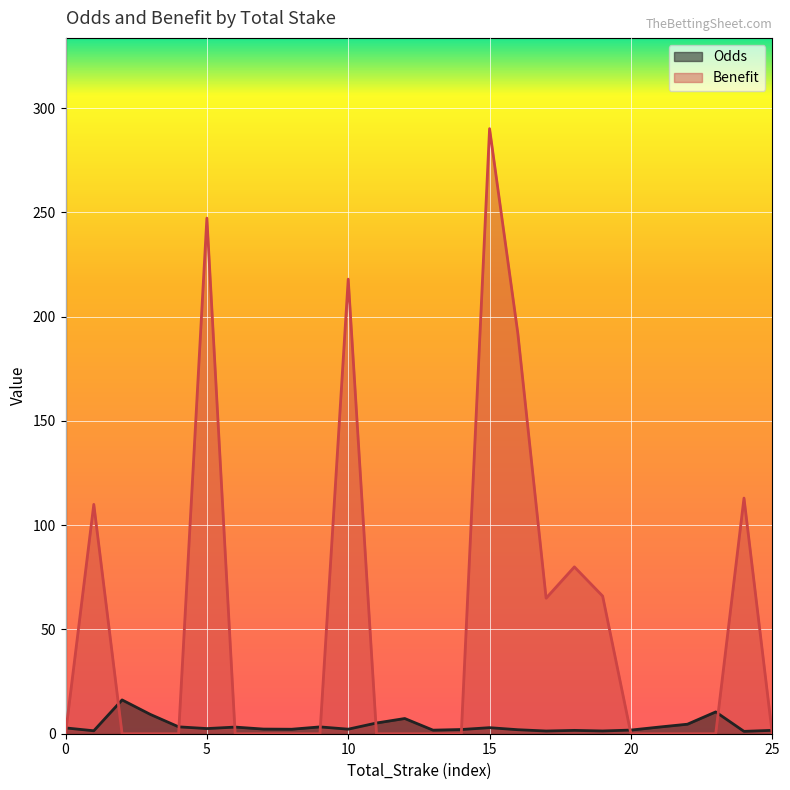

At how many categories does at least one series exceed 161?

4